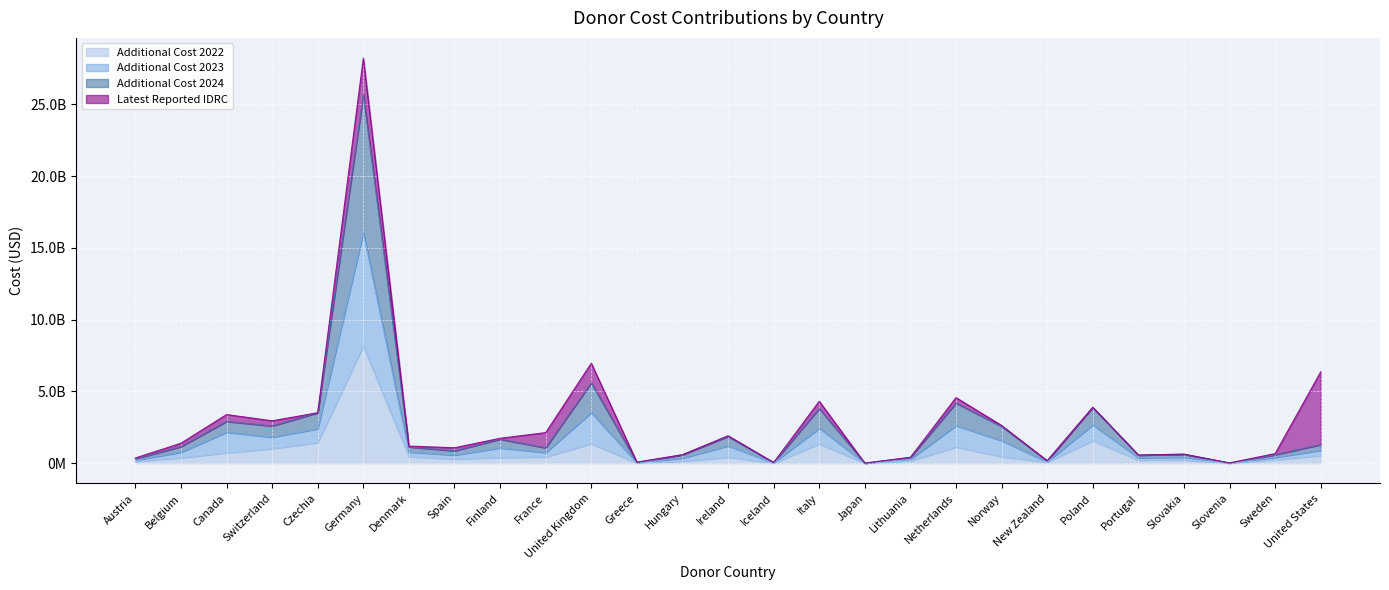

At which label does additional_cost_2022 reach its minimum?

Japan